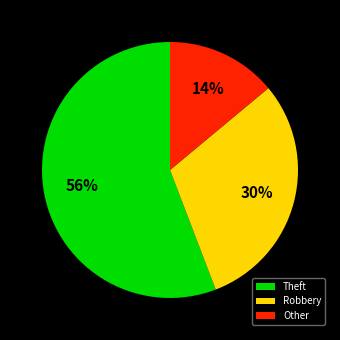

Between Theft and Robbery, which is larger?

Theft